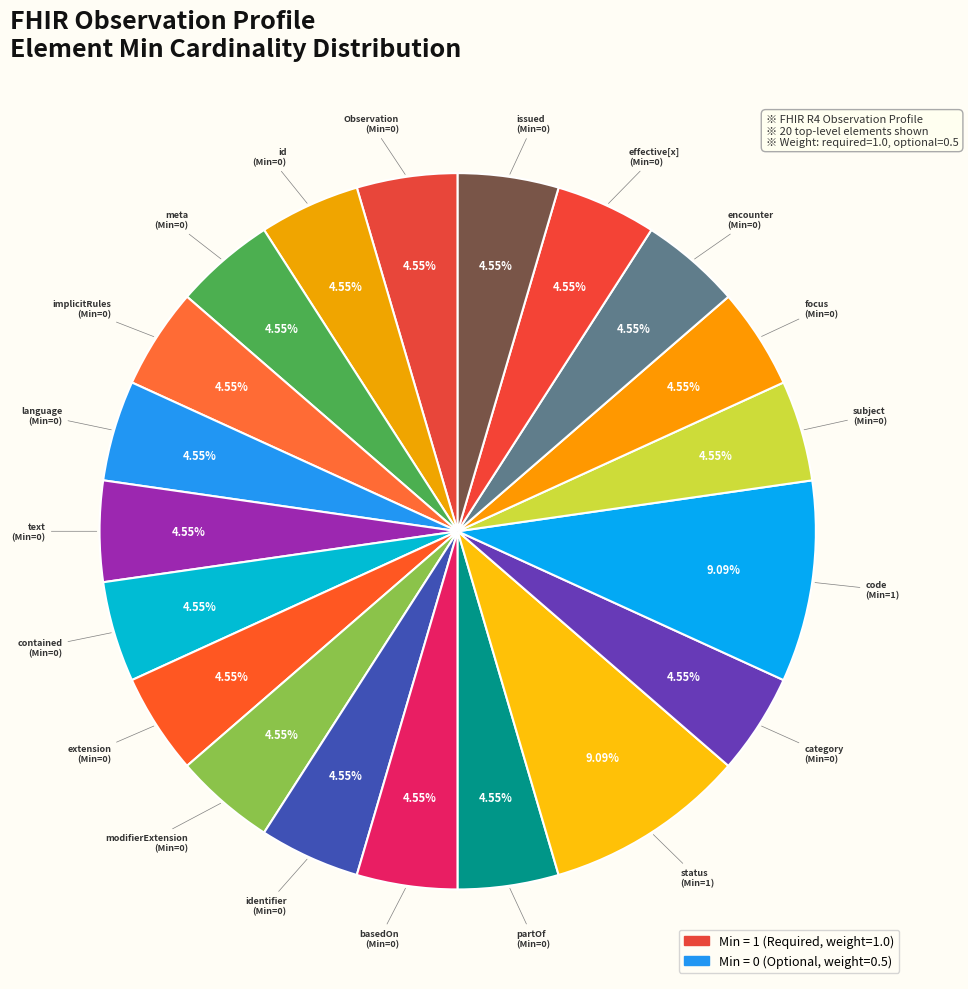

Count the number of slices in the pie.

20